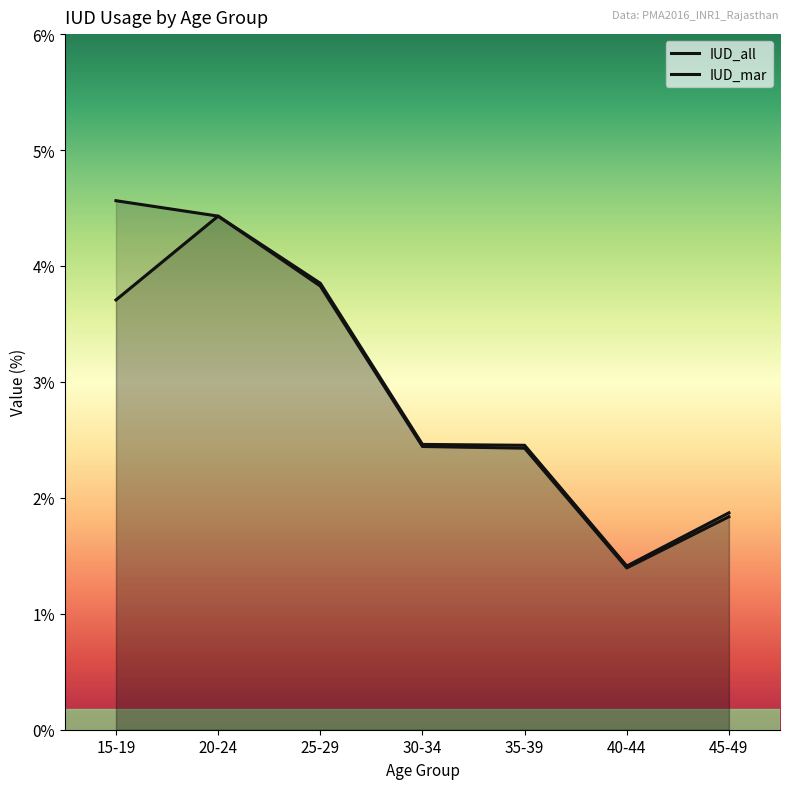

What is the sum of the IUD_all values at 45-49 and 25-29?

5.7